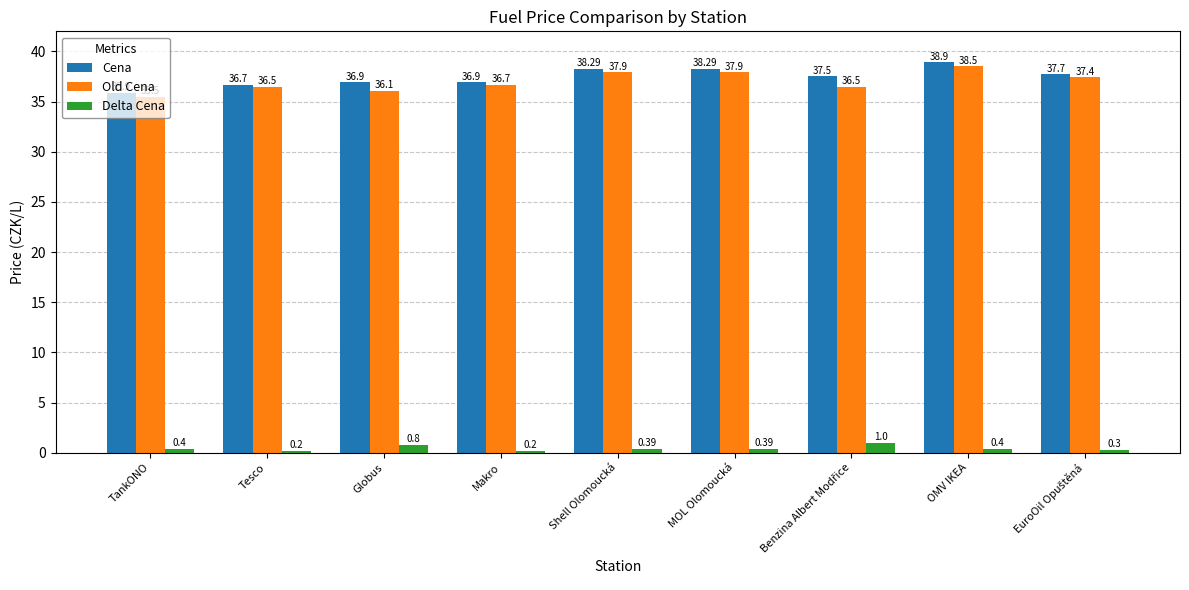

What is the difference between the second highest and minimum values in the Cena series?

2.4